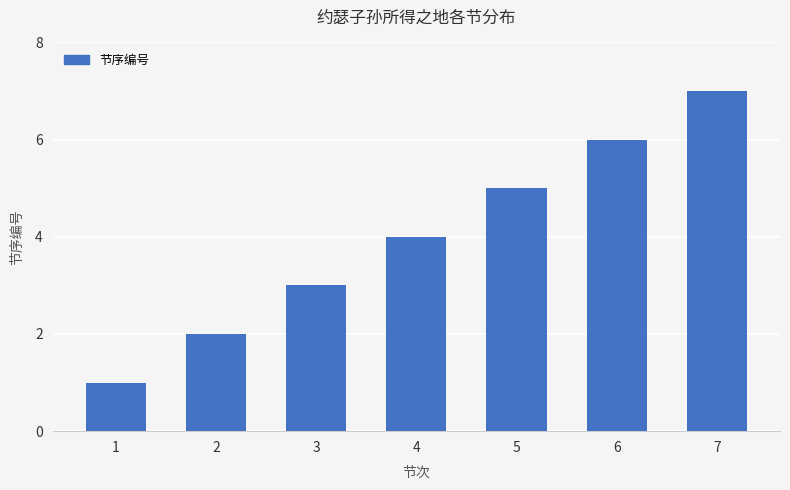

The value at 2 is 2. True or false?

True